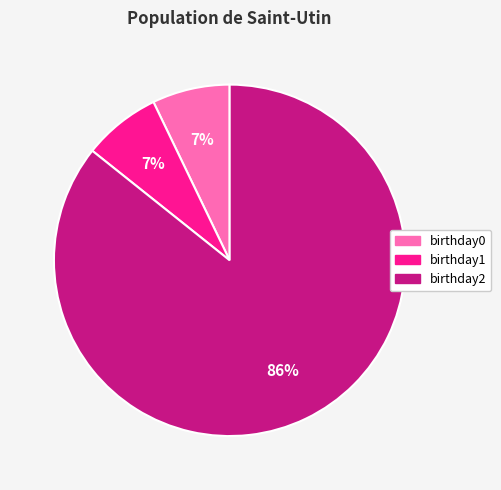

What is the majority slice?

birthday2